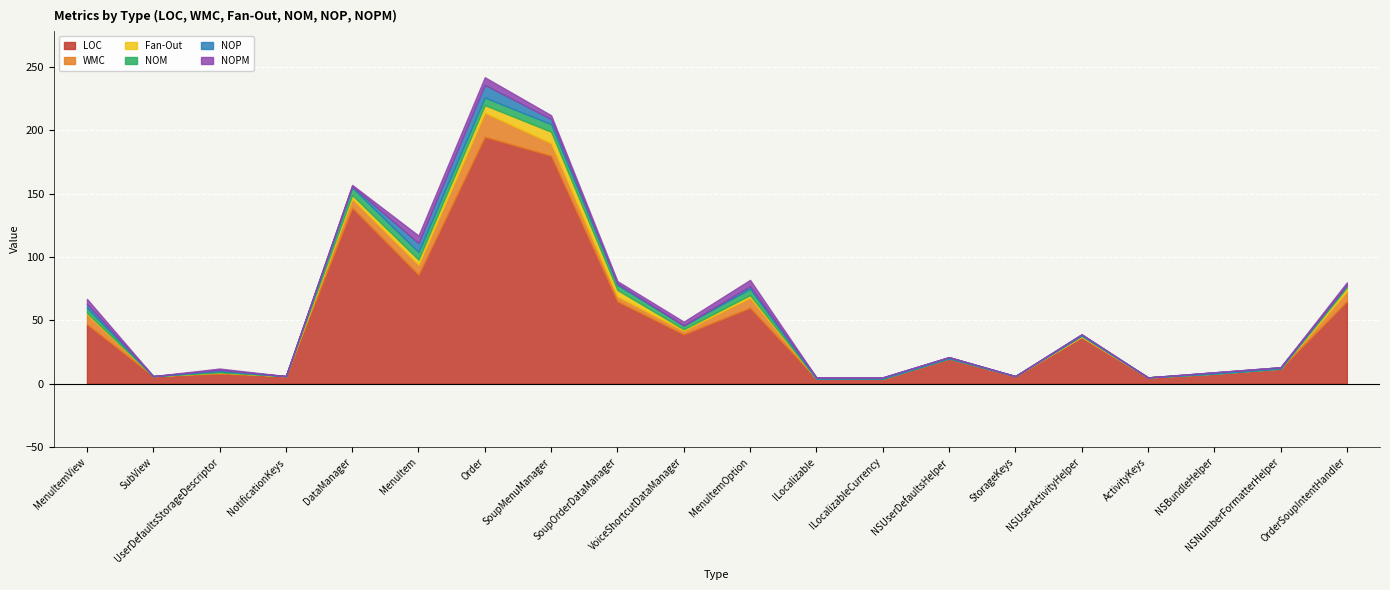

What is the sum of the Fan-Out values at VoiceShortcutDataManager and OrderSoupIntentHandler?

4